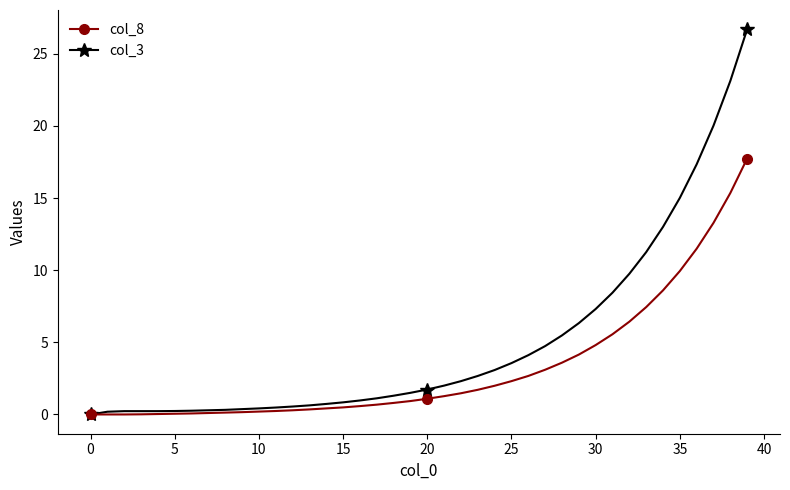

Which series has the widest spread of values?

col_3